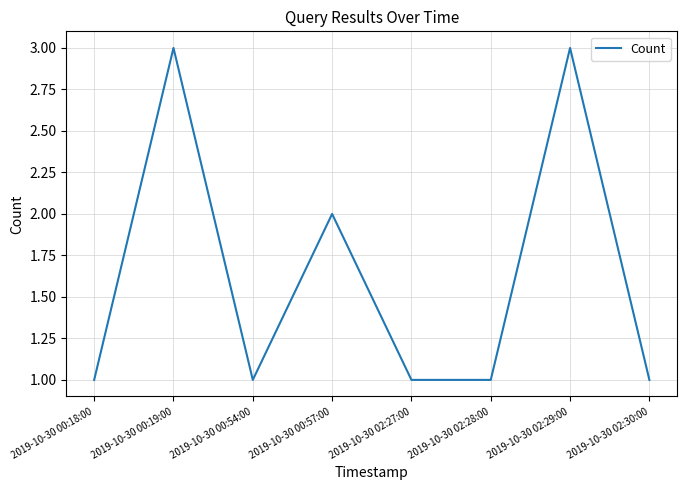

At which category does the data reach its first local valley?

2019-10-30 00:54:00